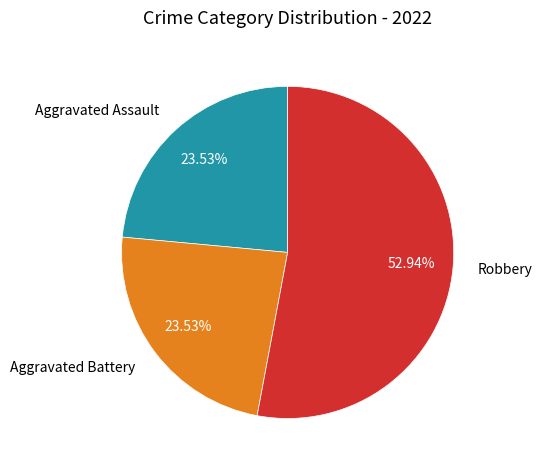

Is there a majority slice in this chart?

Yes